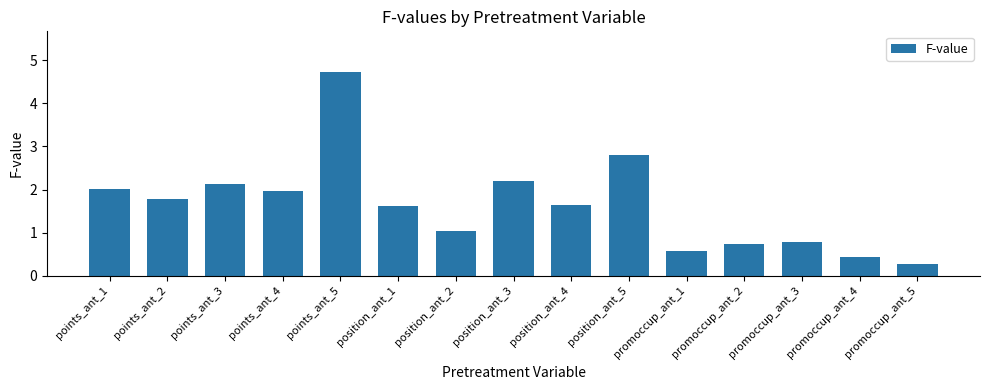

What is the minimum value shown in the chart?

0.3